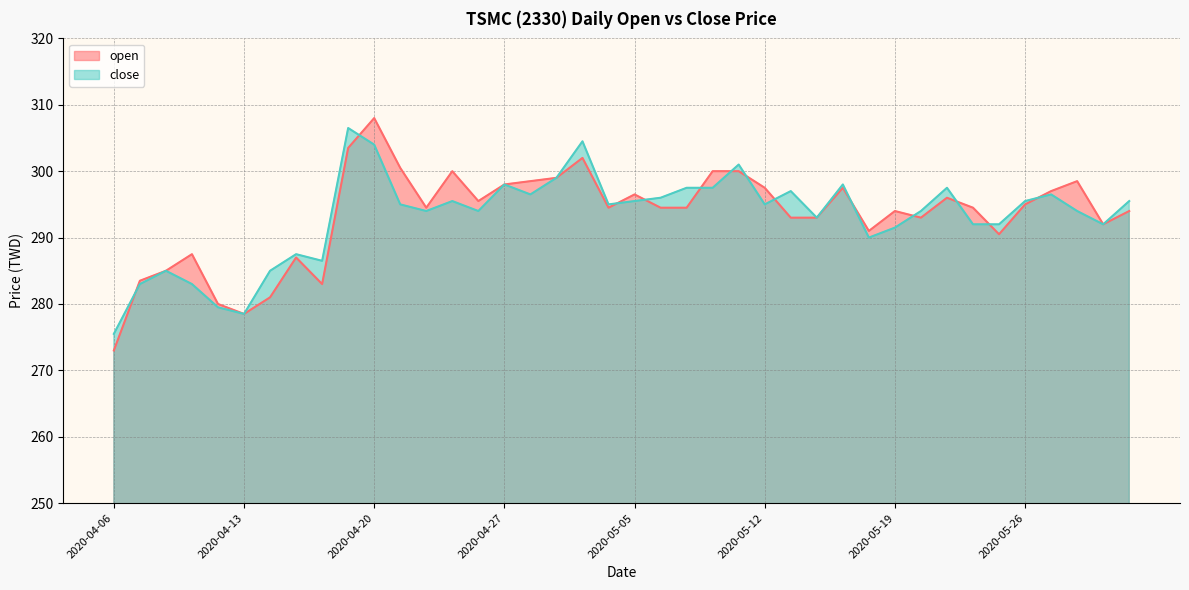

At which category is the sum across all series the highest?

2020-04-20